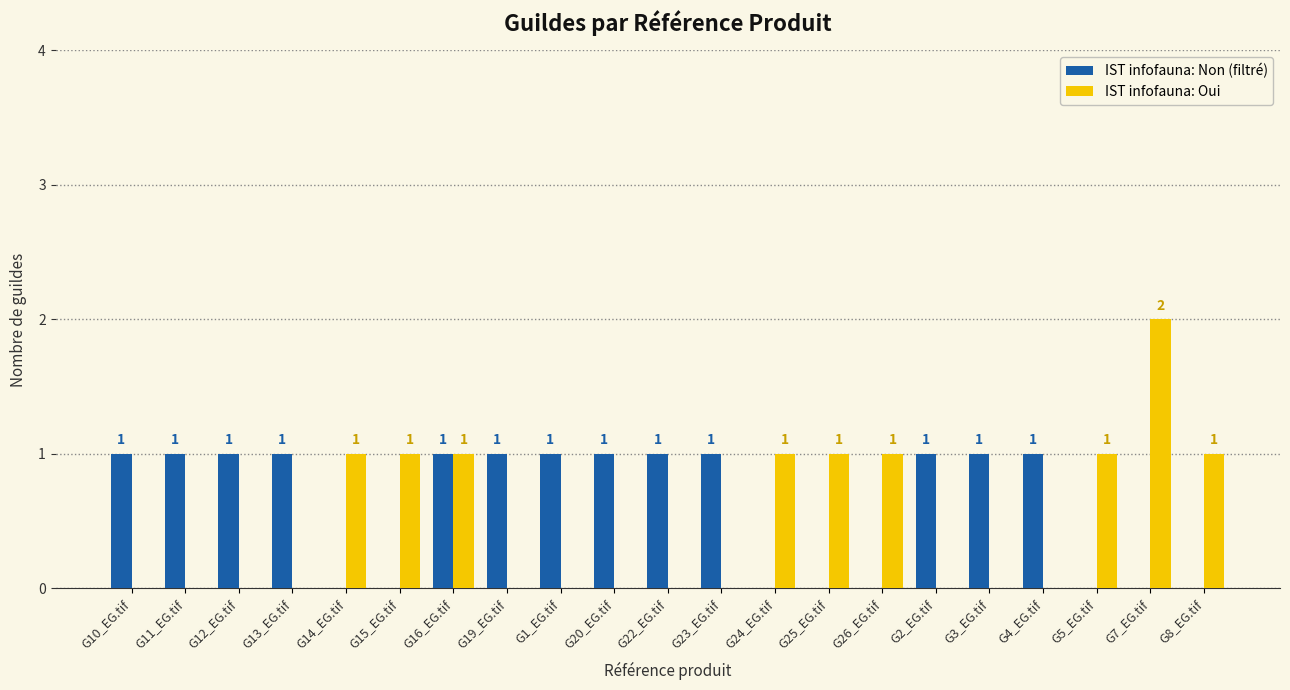

Which series has the largest total across all categories?

IST infofauna: Non (filtré)